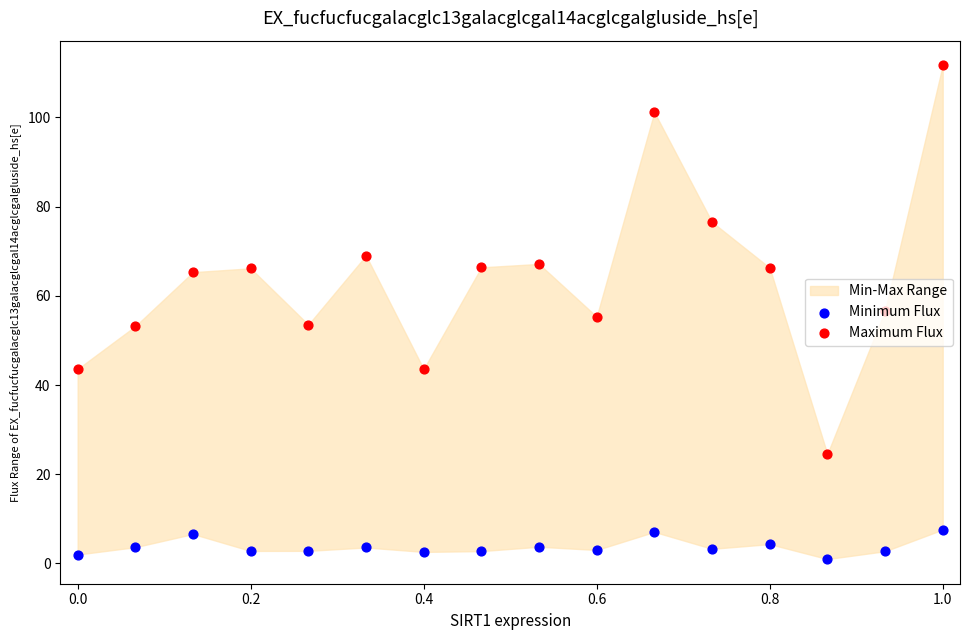

At which category is the sum across all series the highest?

1.0